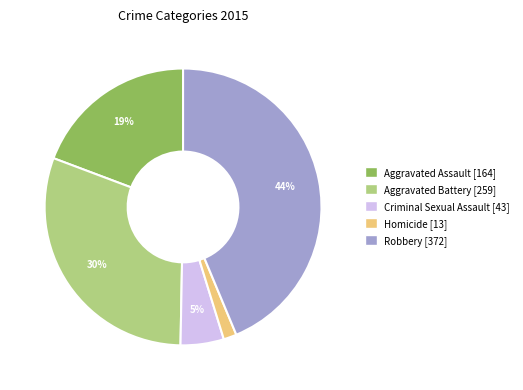

What is the ratio of the value at Aggravated Battery [259] to the value at Robbery [372]?

0.7